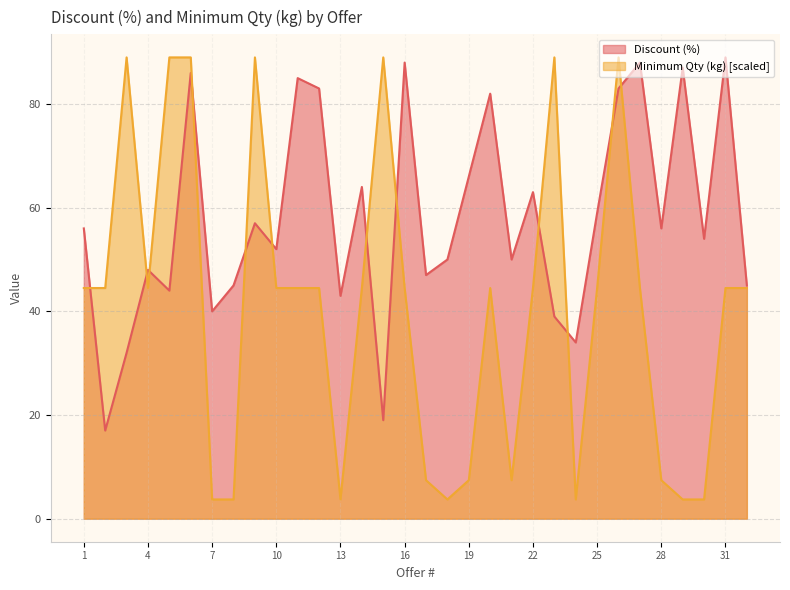

Where do Discount (%) and Minimum Qty (kg) first cross each other?

1 and 2